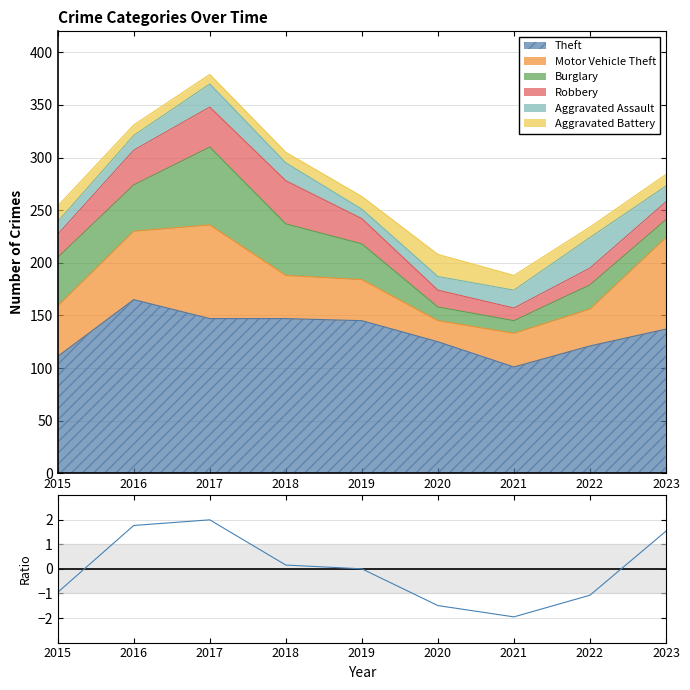

Where is the data nearest to the value 0?

2019